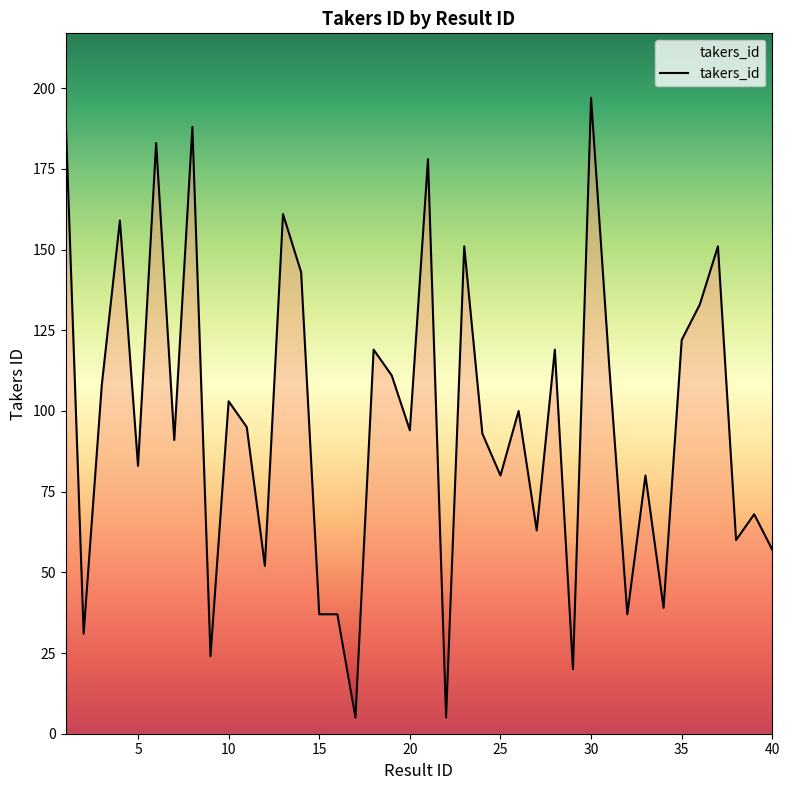

What is the maximum value shown in the chart?

197